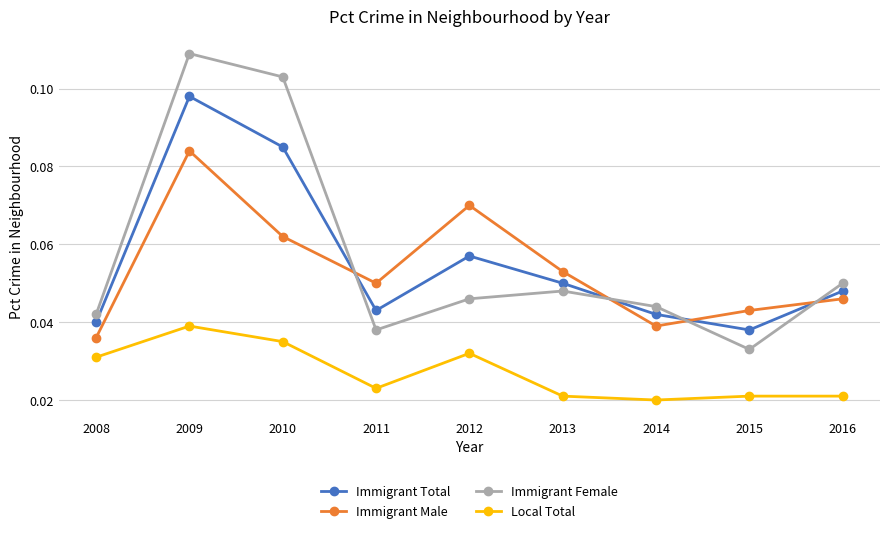

Where is Immigrant Male nearest to the value 0?

2008